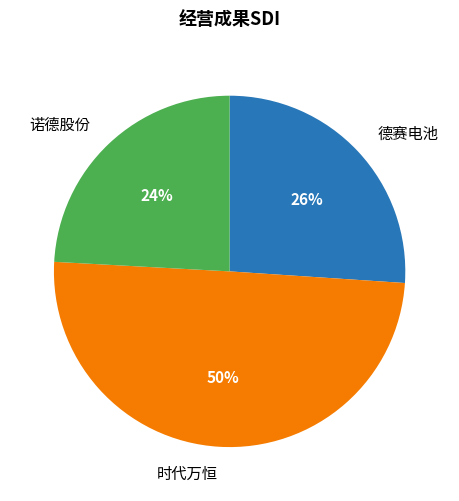

Which category has the smallest portion of the pie?

诺德股份